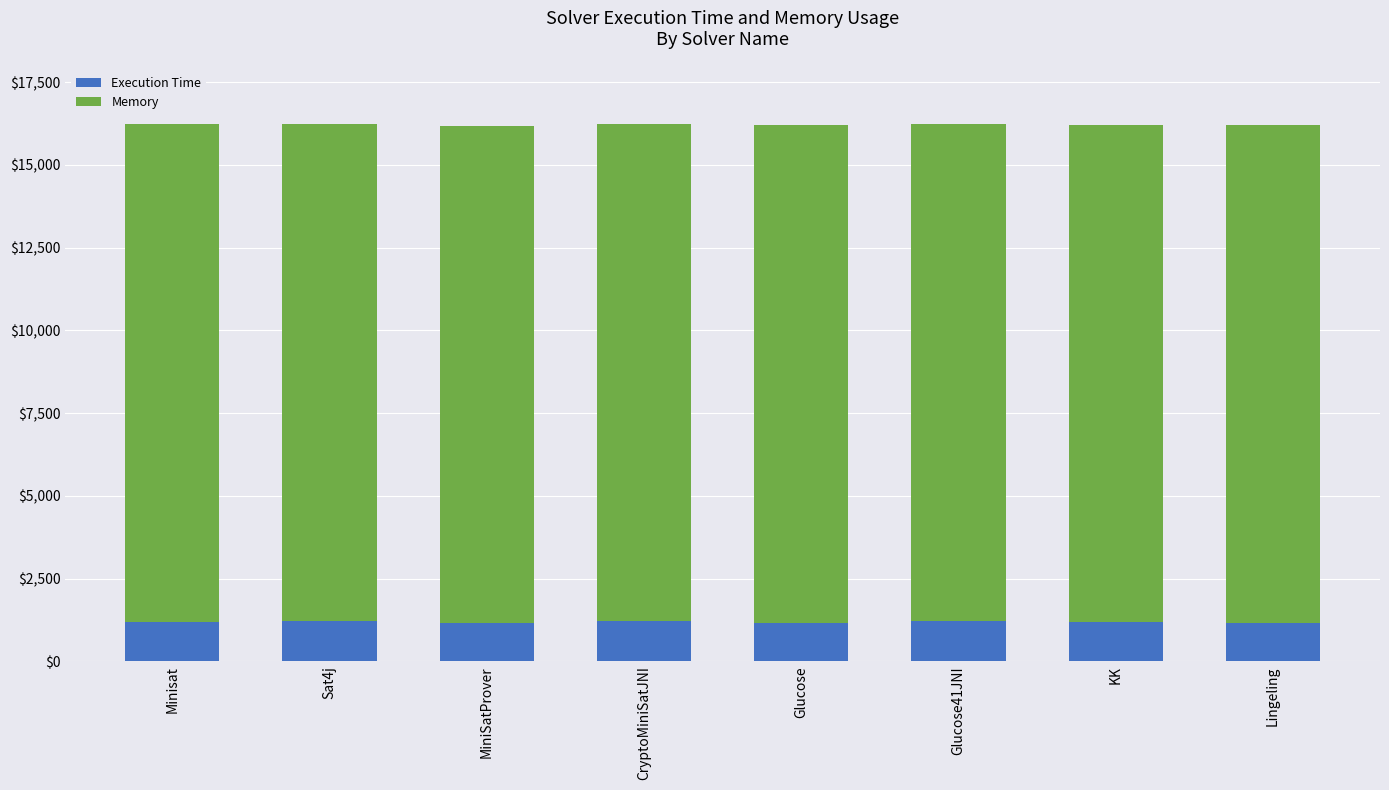

The value of Execution Time at Sat4j is 1927. True or false?

False